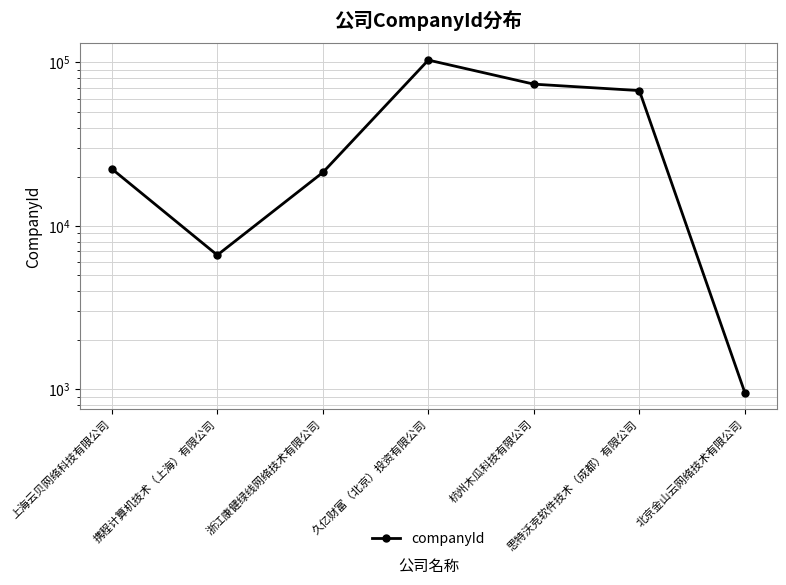

Reading right to left, list all the values displayed in this chart.

956	67300	73675	103417	21236	6636	22364